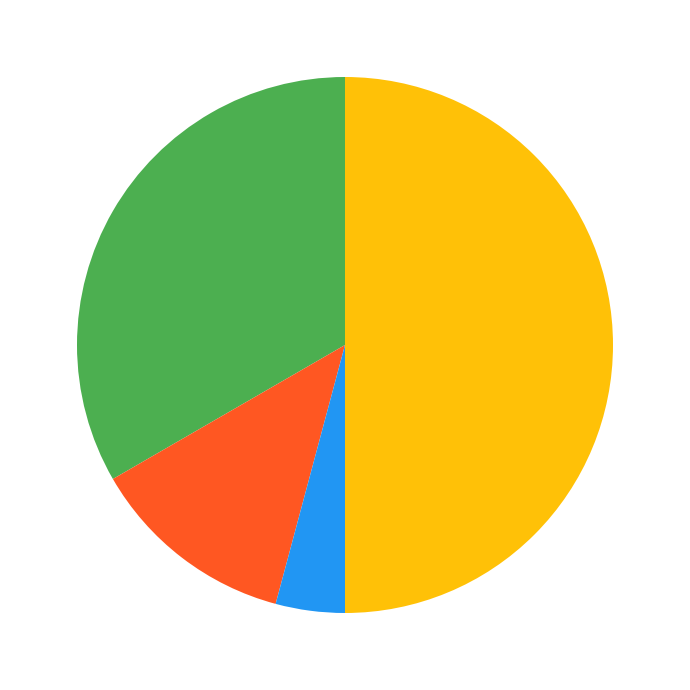

Count the number of slices in the pie.

4